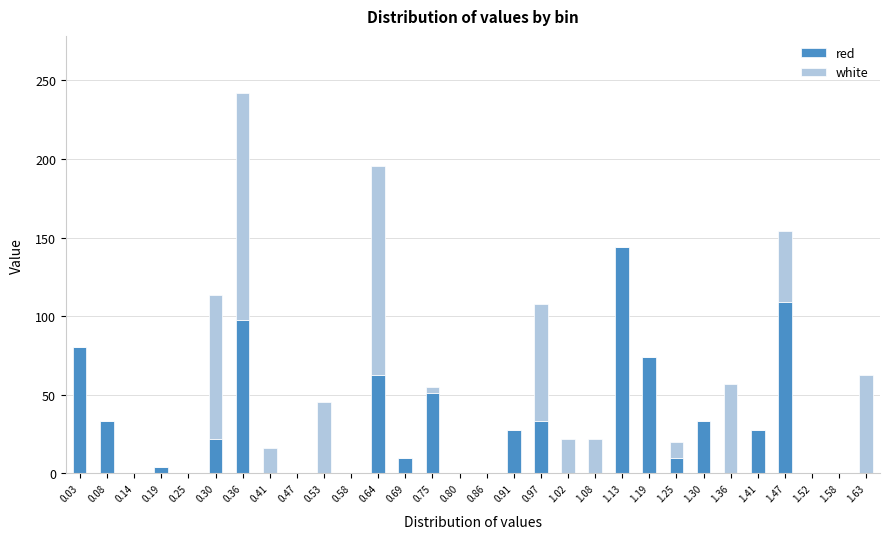

What is the maximum value for red?

144.4